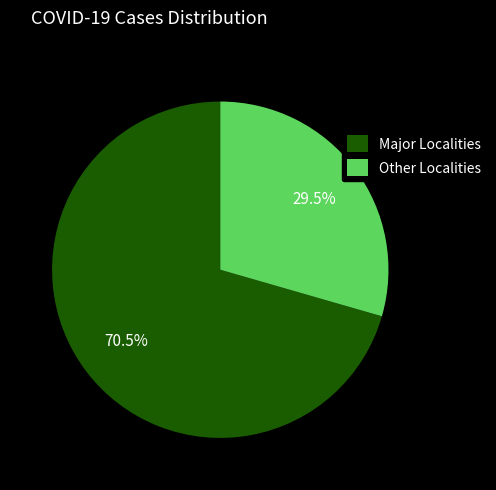

How many segments does this pie chart have?

2